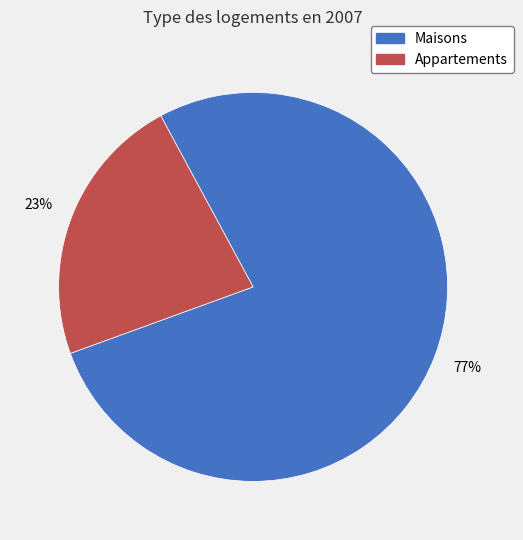

How many slices are in this pie chart?

2